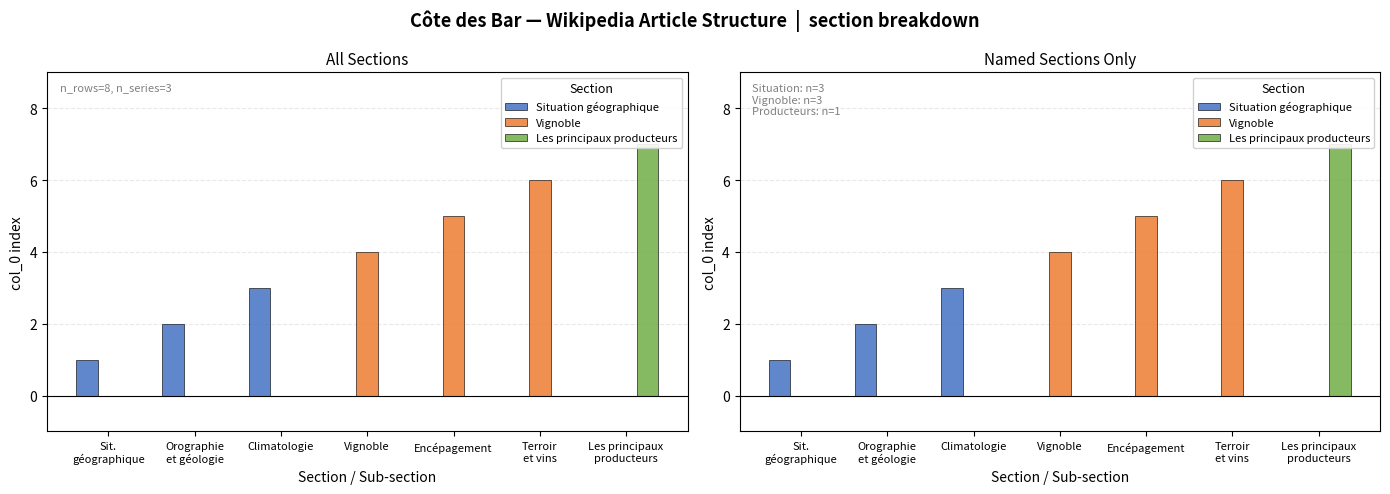

The Situation géographique series shows 1 at Terroir
et vins. True or false?

False